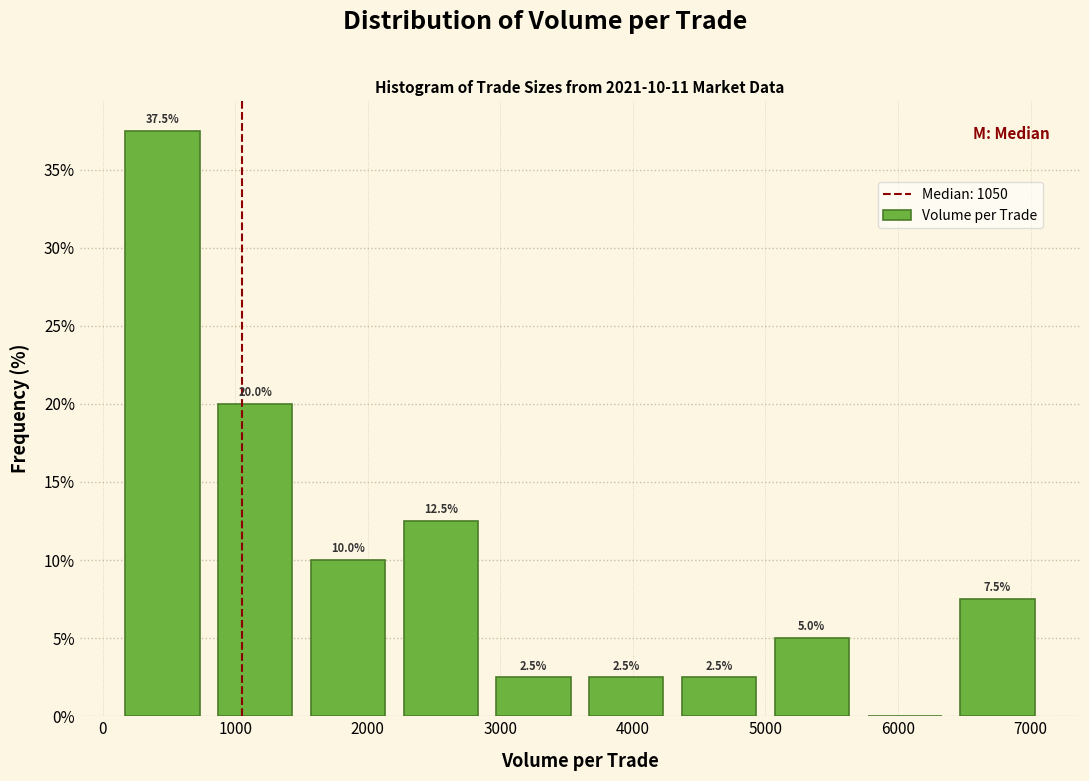

Which range on the x-axis has the tallest bar?

100 to 800